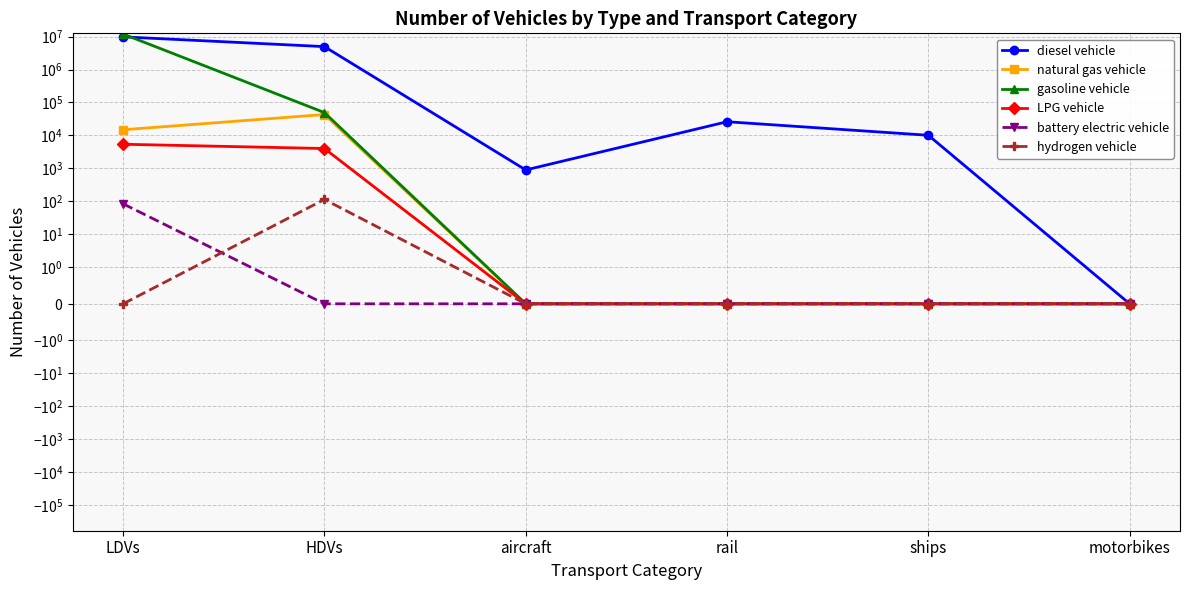

Rank the series by their maximum value, from lowest to highest.

battery electric vehicle, hydrogen vehicle, LPG vehicle, natural gas vehicle, diesel vehicle, gasoline vehicle